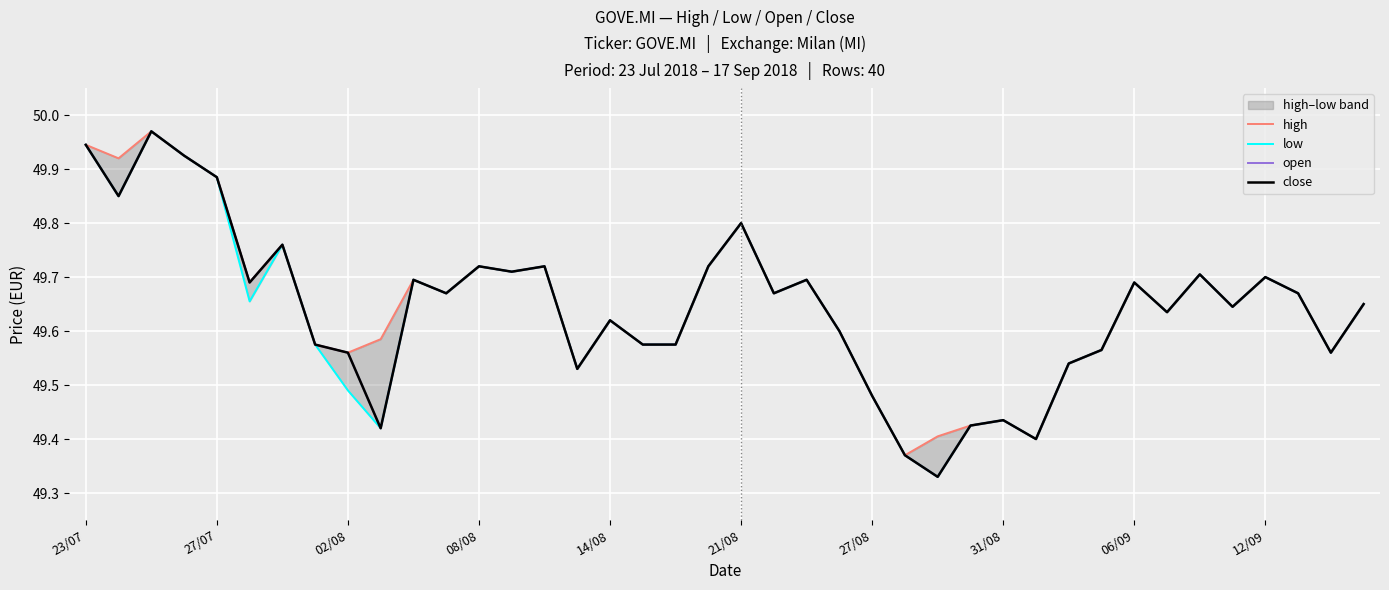

At which category does open reach its first local peak?

02/08